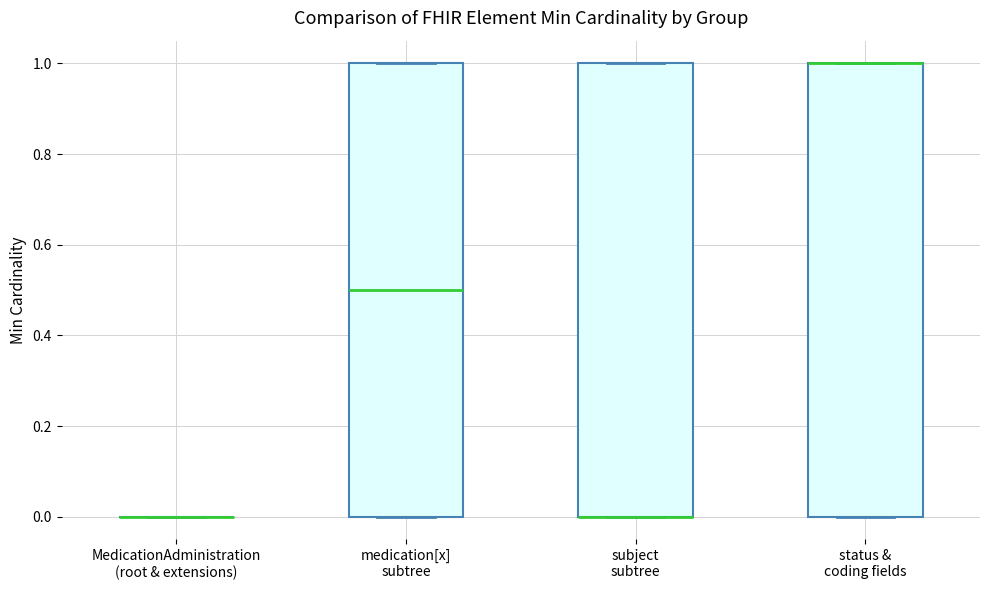

Reading left to right, transcribe this box plot: for each box, give where its median line is, the range the box spans, and where its two whiskers end, as read against the y-axis. The values are not printed on the chart, so give them approximately, as read against the axis.

MedicationAdministration (root & extensions): box collapsed to a line at 0.0, whiskers 0.0 to 0.0
medication[x] subtree: median 0.5, box 0.0 to 1.0, whiskers 0.0 to 1.0
subject subtree: median 0.0 (drawn on the box's lower edge), box 0.0 to 1.0, whiskers 0.0 to 1.0
status & coding fields: median 1.0 (drawn on the box's upper edge), box 0.0 to 1.0, whiskers 0.0 to 1.0